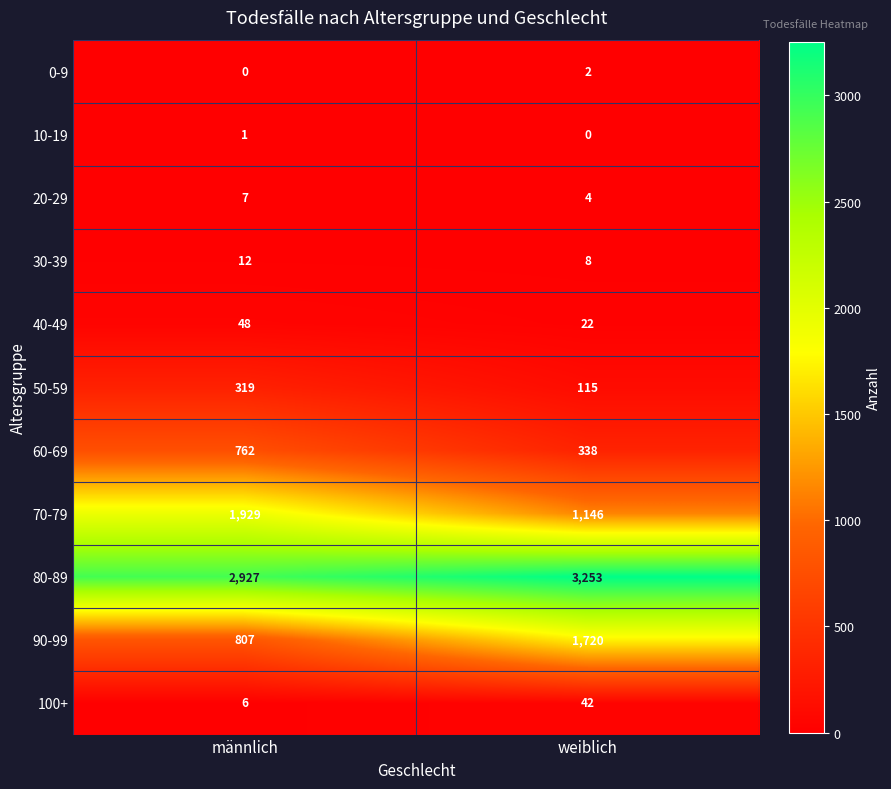

Which label corresponds to the largest value in the chart?

weiblich